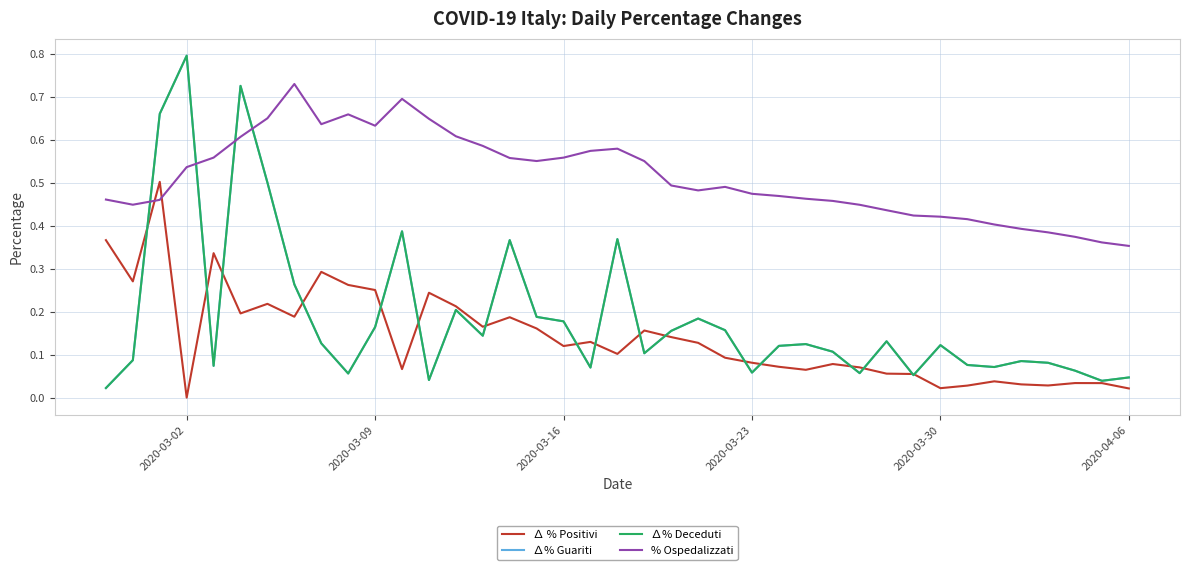

What is the maximum value for ∆% Deceduti?

0.8